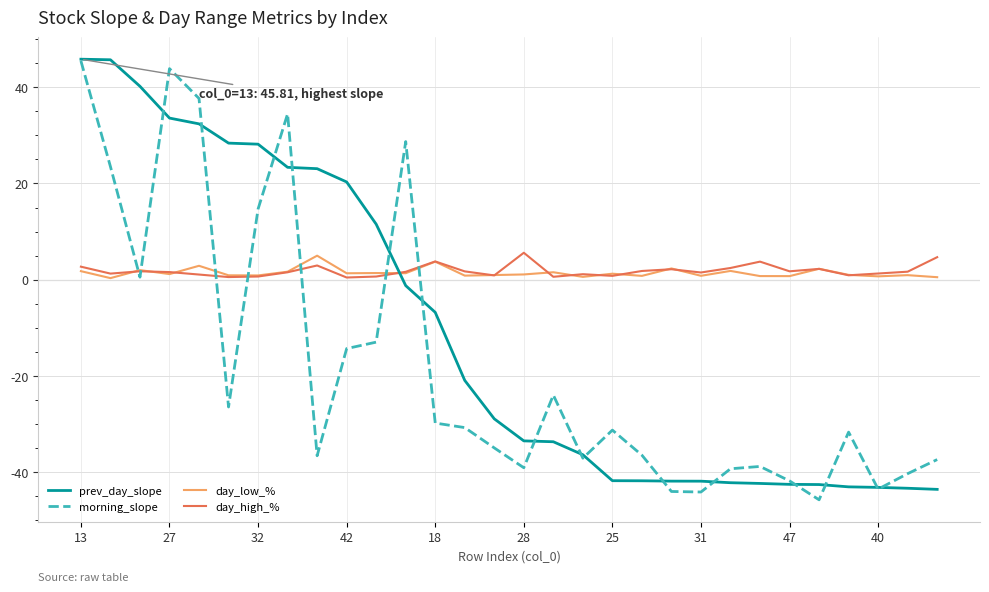

What is the maximum value shown in the chart?

45.8